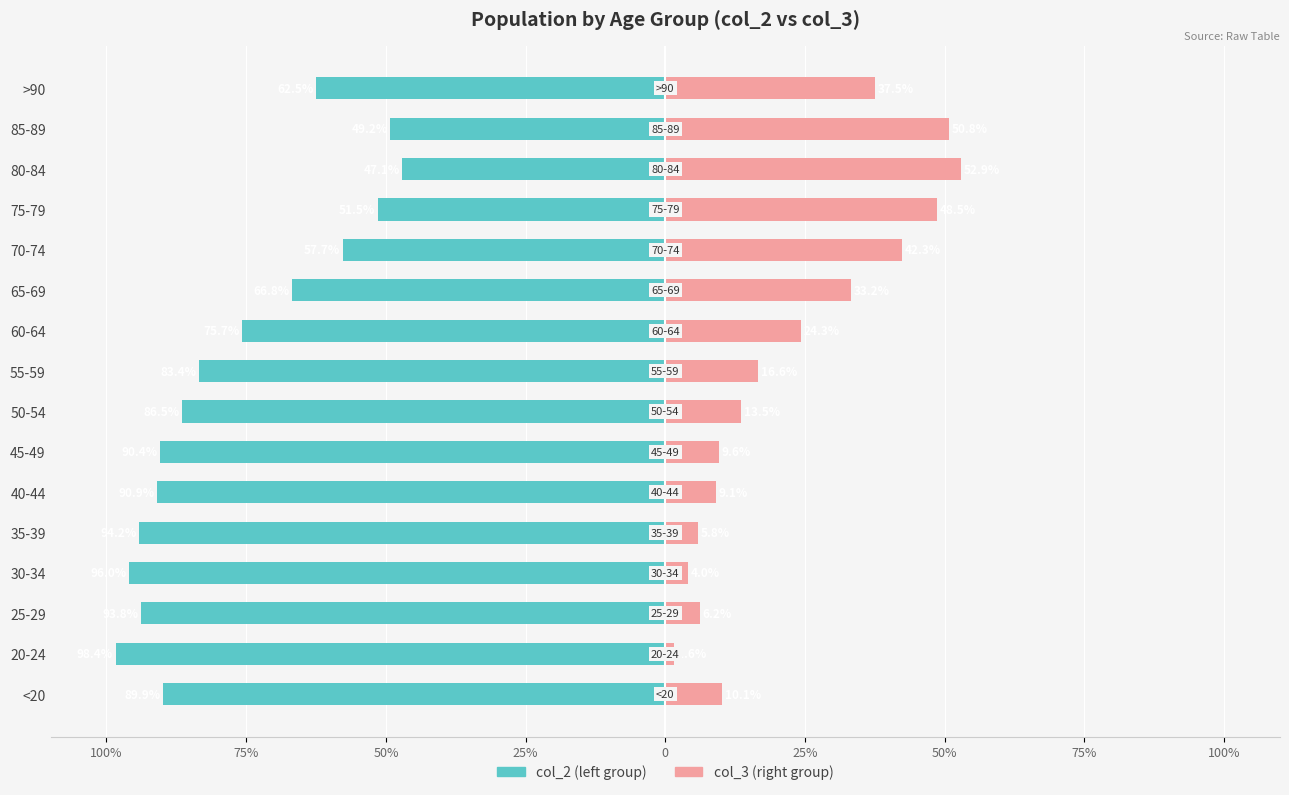

Which has a higher value, 45-49 or 25-29?

45-49